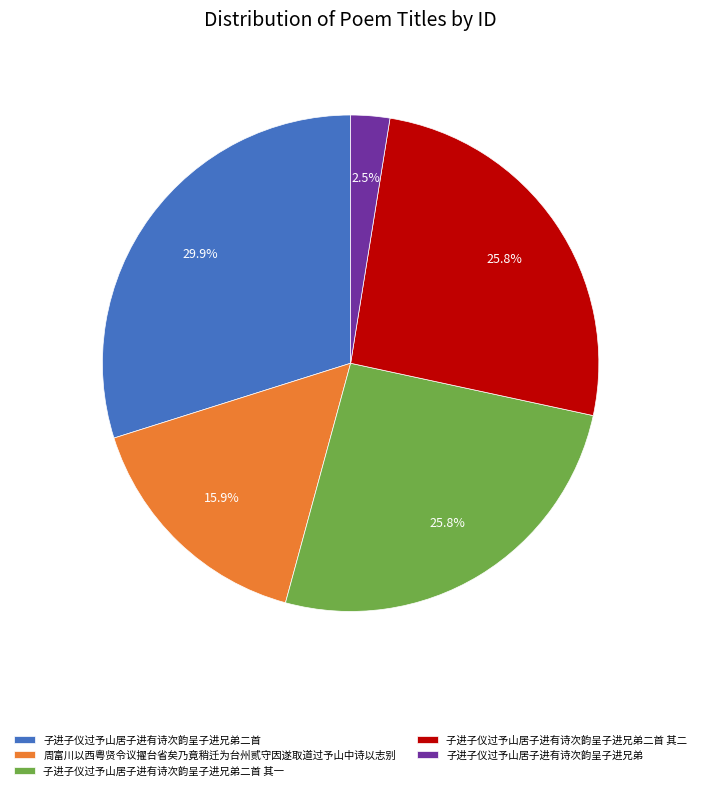

To the nearest percent, what is the combined percentage of 子进子仪过予山居子进有诗次韵呈子进兄弟二首 其一 and 周富川以西粤贤令议擢台省矣乃竟稍迁为台州贰守因遂取道过予山中诗以志别?

42%